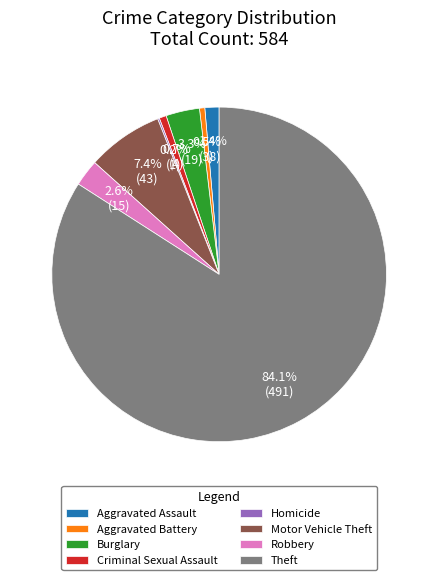

Combined, do Robbery and Theft account for over 50%?

Yes